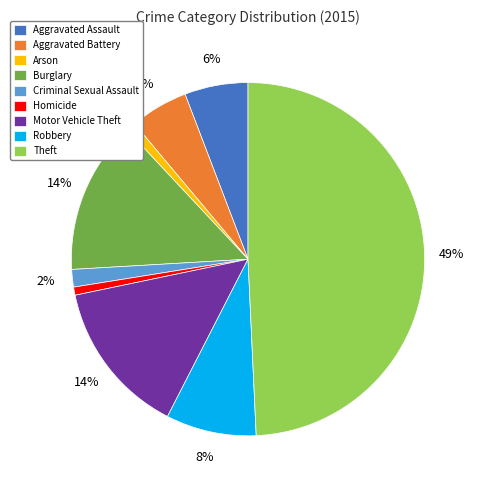

Which slice is the largest?

Theft